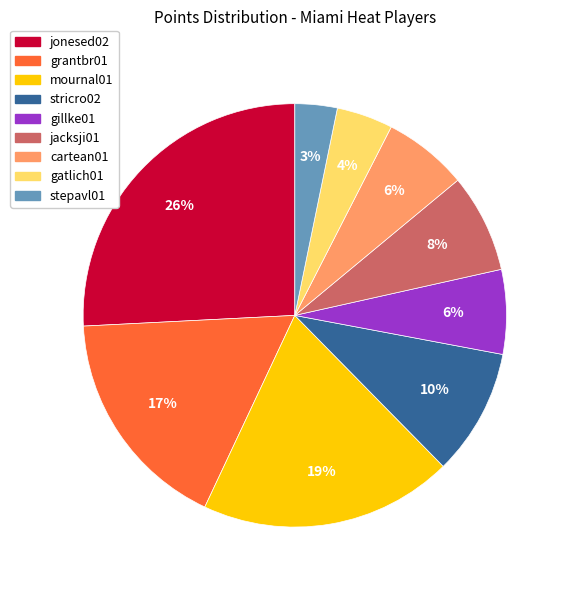

To the nearest percent, what is the average slice percentage?

11%